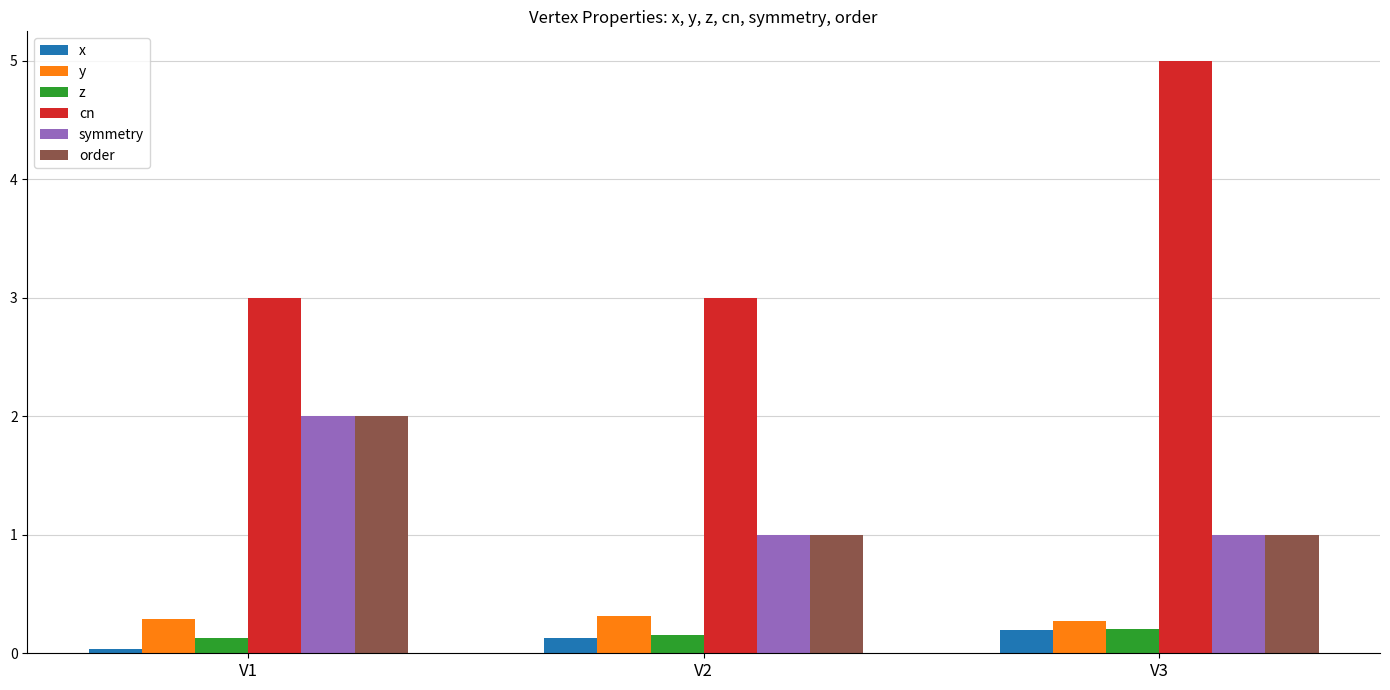

What are all the series names shown in the legend?

x, y, z, cn, symmetry, order